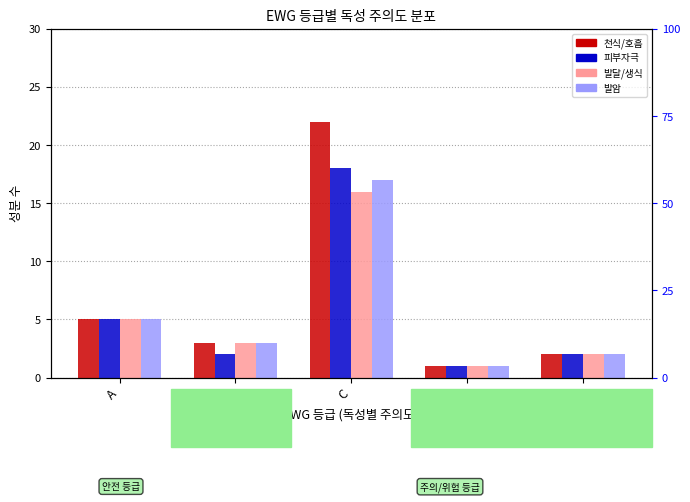

Reading left to right, transcribe all the data shown in this chart.

천식/호흡: A=5	B=3	C=22	D=1	F=2
피부자극: A=5	B=2	C=18	D=1	F=2
발달/생식: A=5	B=3	C=16	D=1	F=2
발암: A=5	B=3	C=17	D=1	F=2